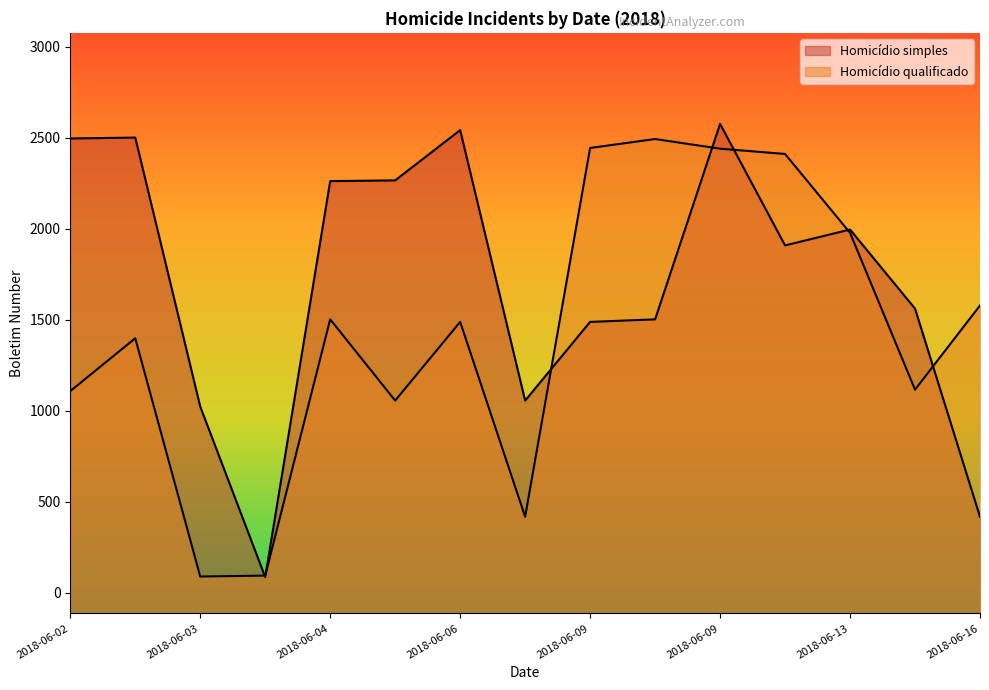

True or false: Homicídio qualificado and Homicídio simples cross at least once.

True